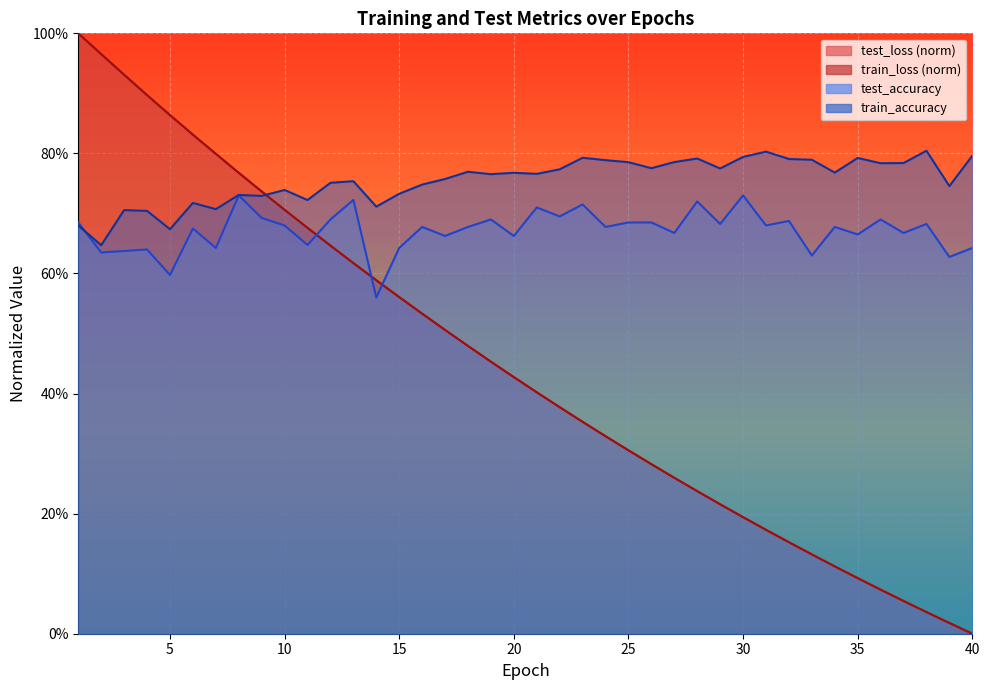

The value of train_loss at 10 is 0.7. True or false?

True